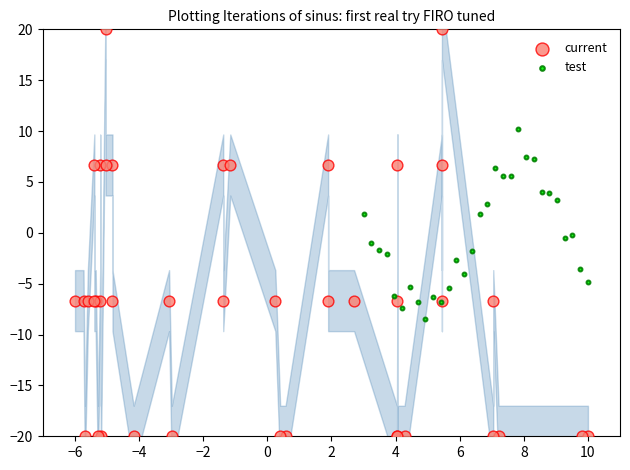

Which series has the widest spread of Y values?

current